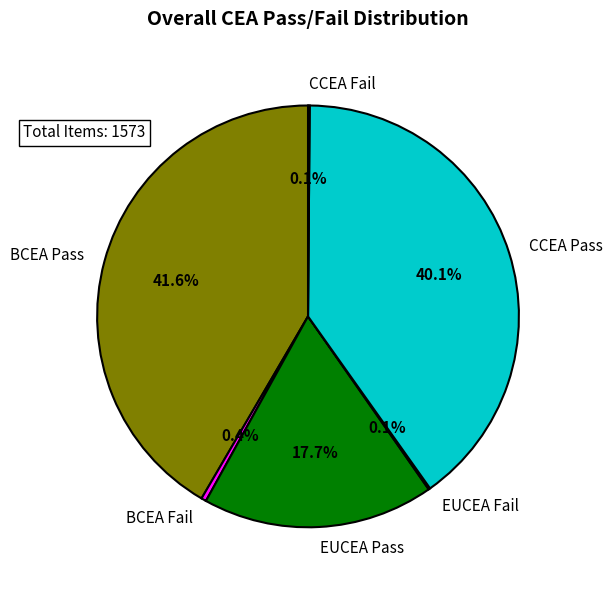

What percentage is the BCEA Fail slice, to the nearest percent?

0%